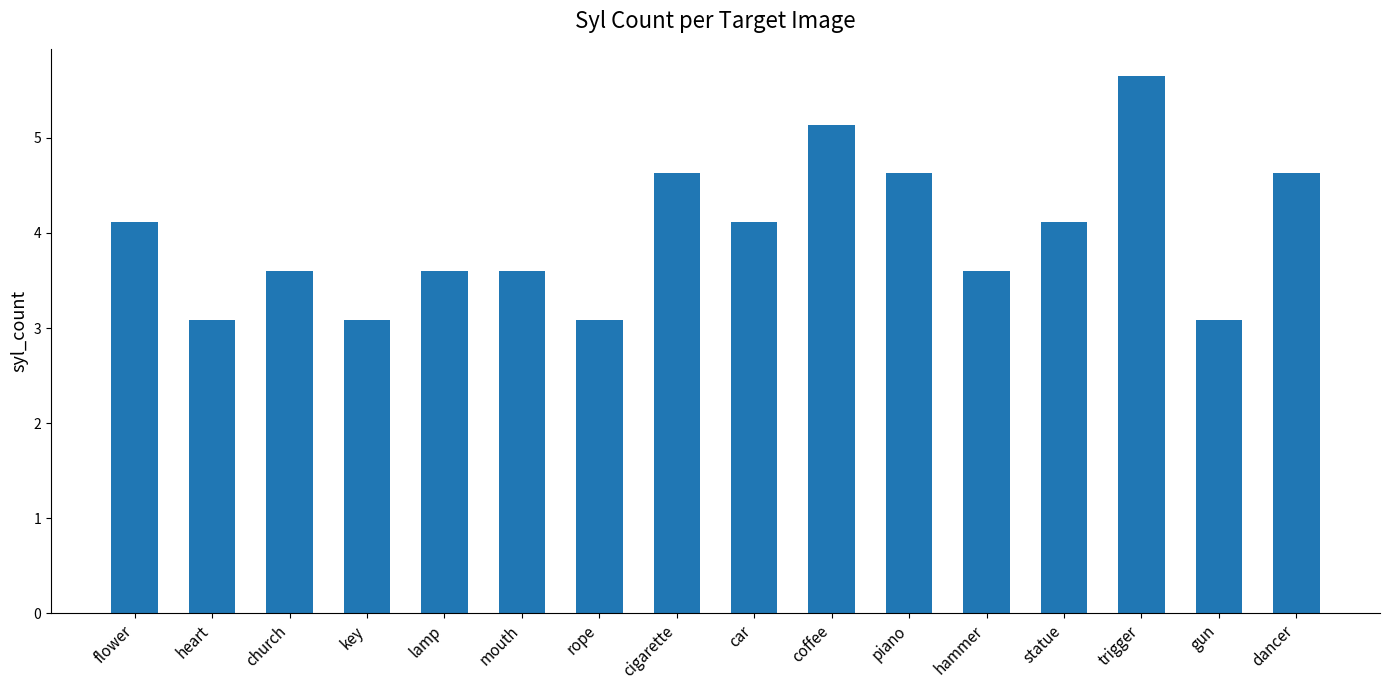

What position from the left is hammer?

12